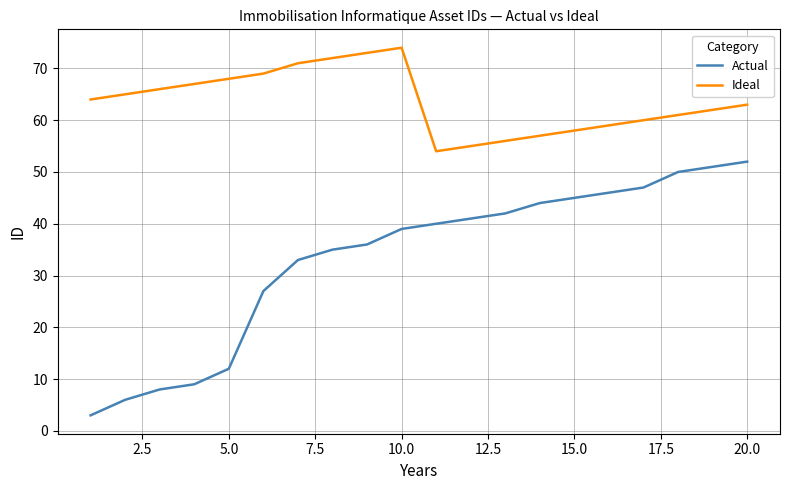

List the series in order of their peak value, lowest first.

Actual, Ideal